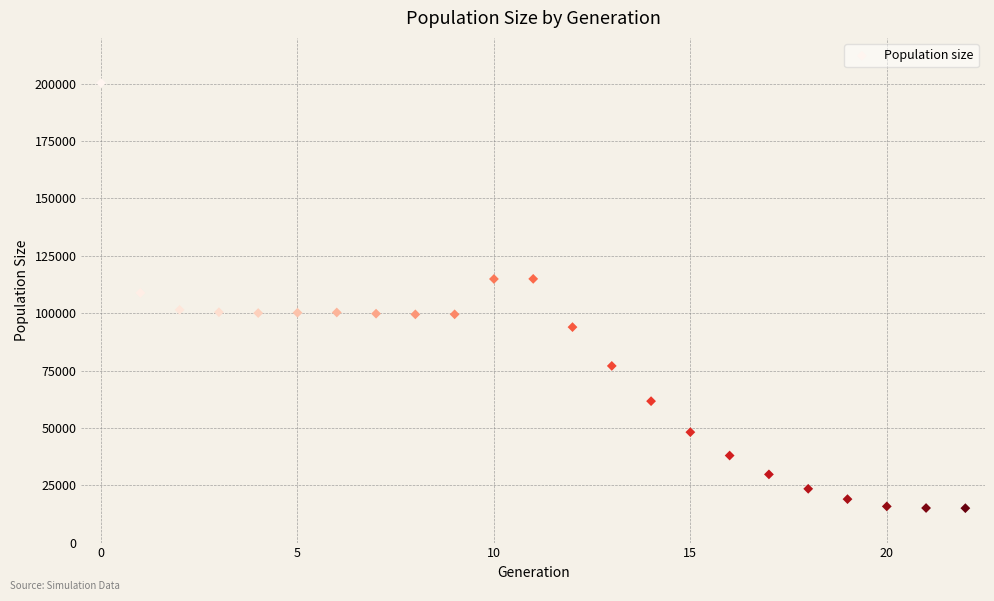

What is the range of Y values (max minus min)?

185331